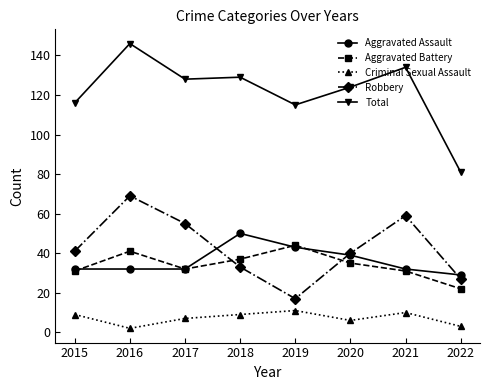

Is the value of Aggravated Battery at 2019 greater than the value of Aggravated Assault at 2016?

Yes